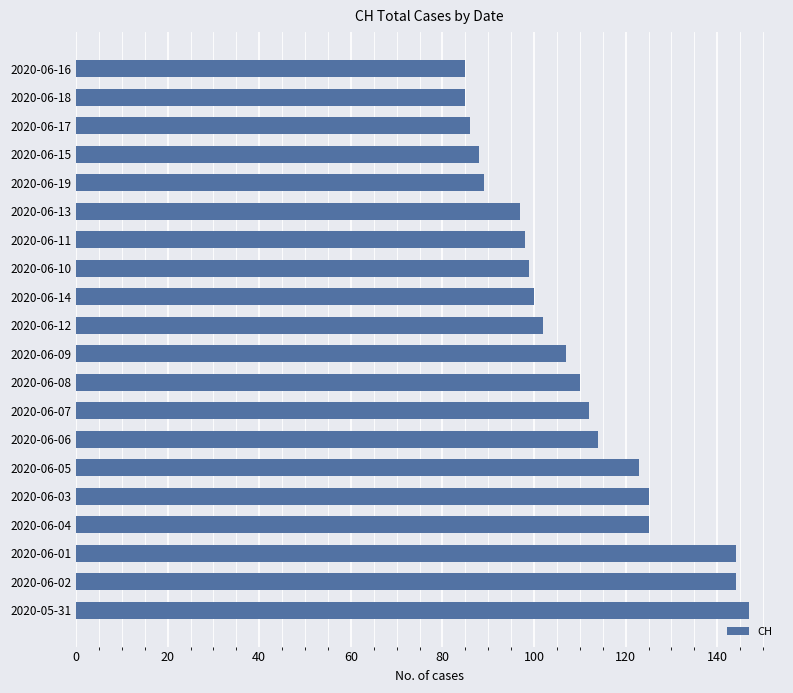

Reading top to bottom, transcribe all the data shown in this chart.

85	85	86	88	89	97	98	99	100	102	107	110	112	114	123	125	125	144	144	147